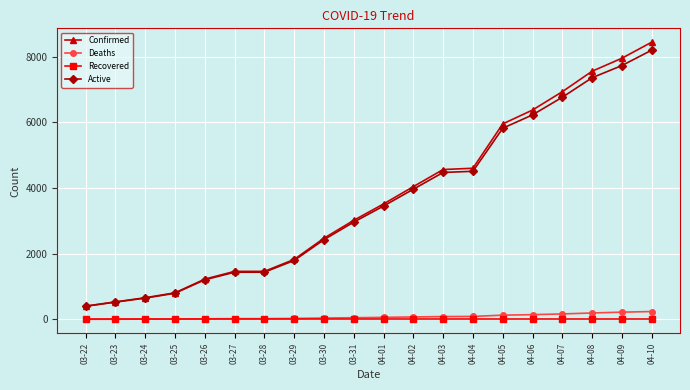

List the series in order of their peak value, highest first.

Confirmed, Active, Deaths, Recovered